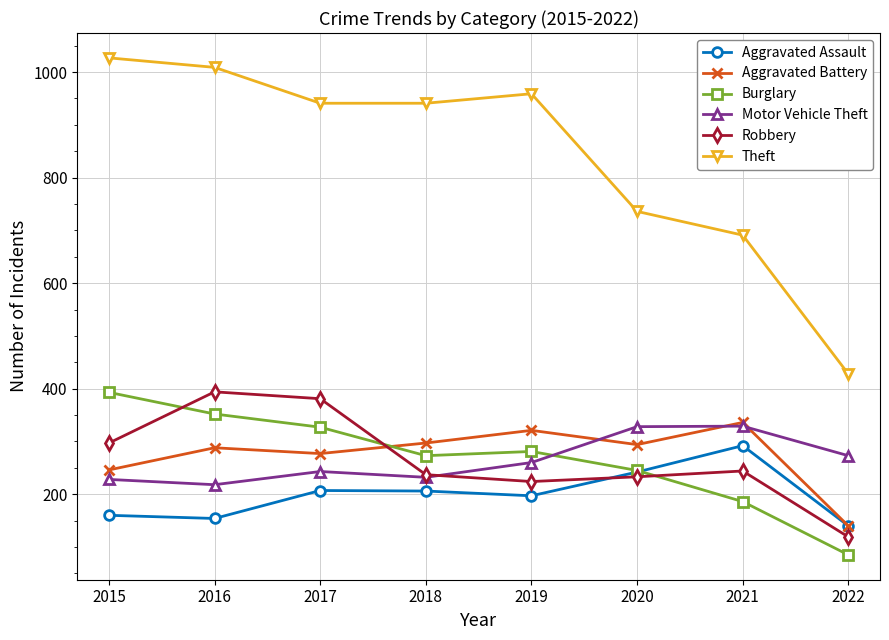

What is the value of the Motor Vehicle Theft point at the 6th from the left?

328